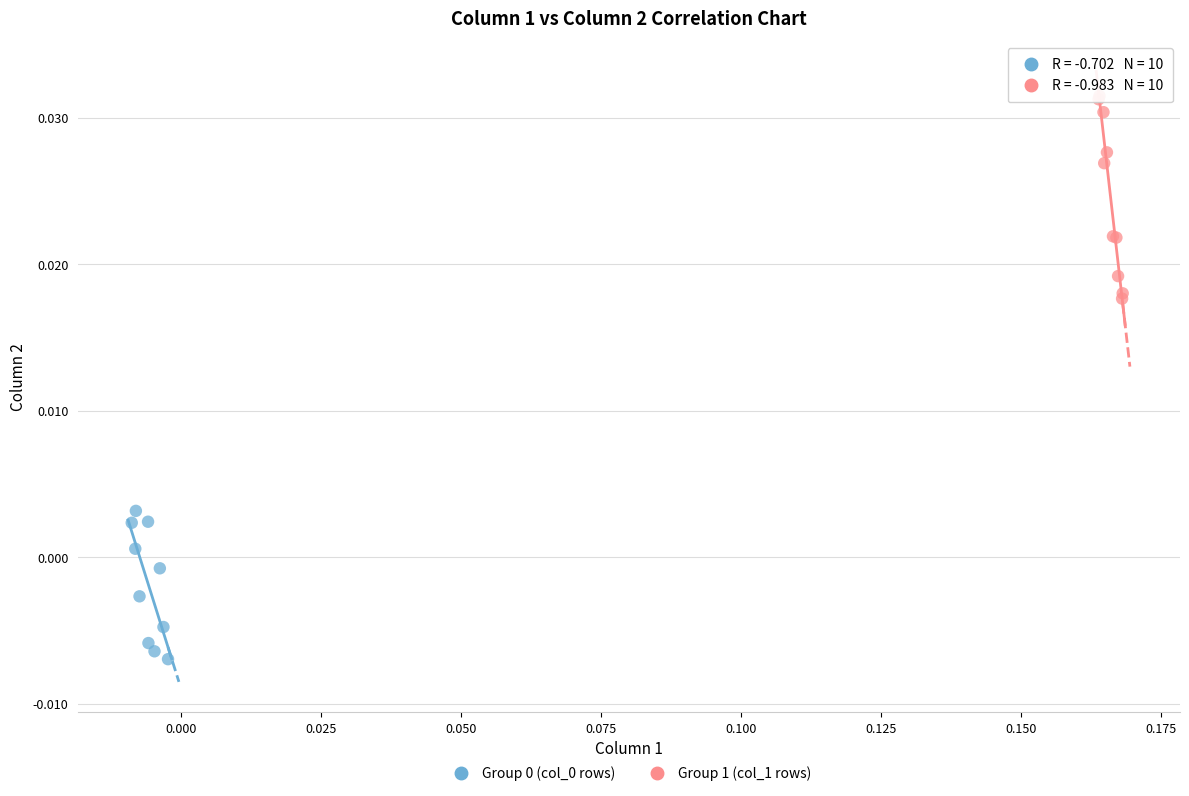

Which series has the largest Y range (max minus min)?

Group 1 (col_1 rows)